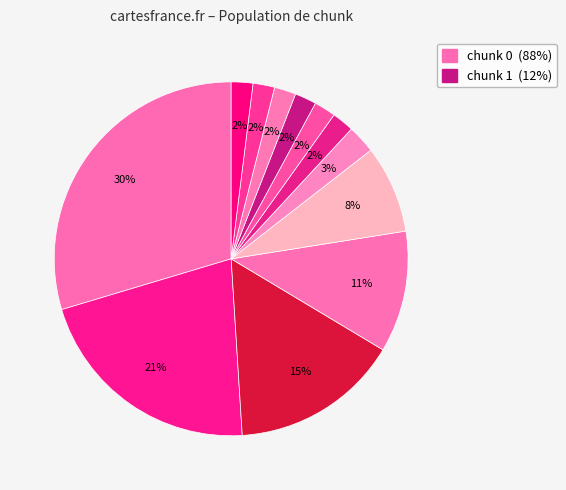

Is there a majority slice in this chart?

No